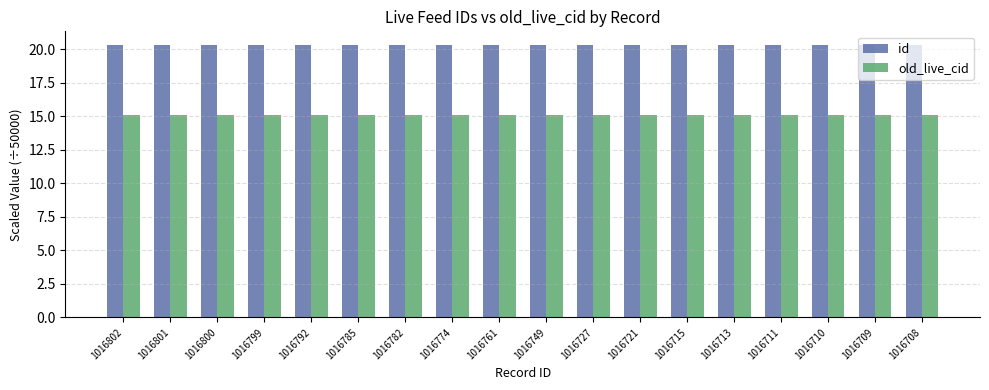

Which series has the largest total across all categories?

id